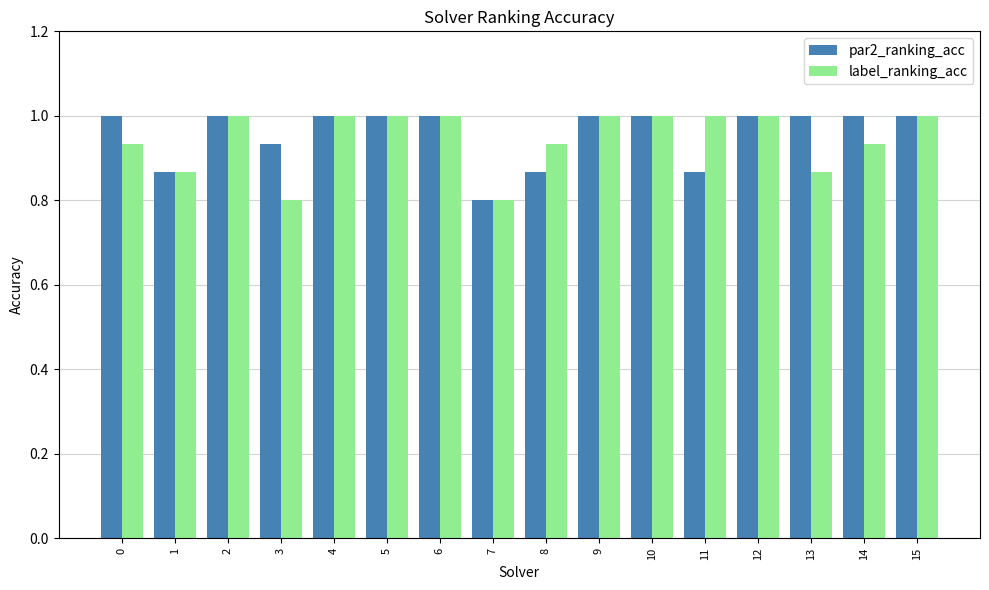

What is the difference between the second highest and minimum values in the par2_ranking_acc series?

0.2